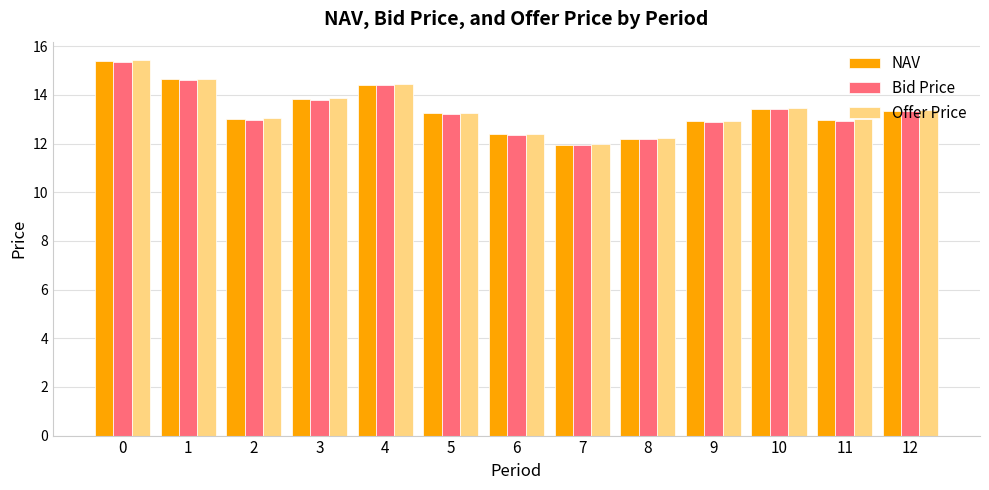

What is the total value across all series at 12?

40.1